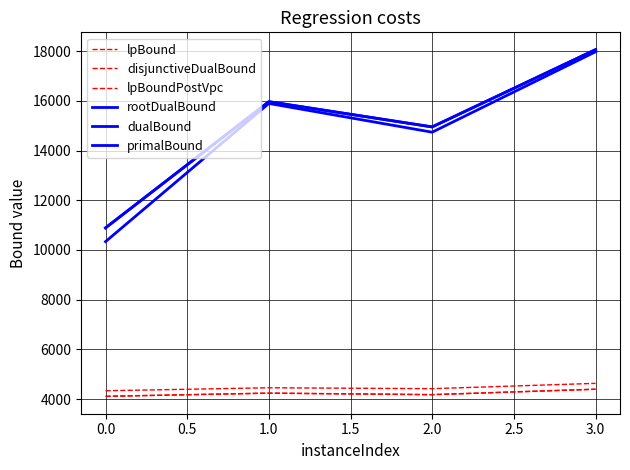

Does the chart display data point markers on the line(s)?

No